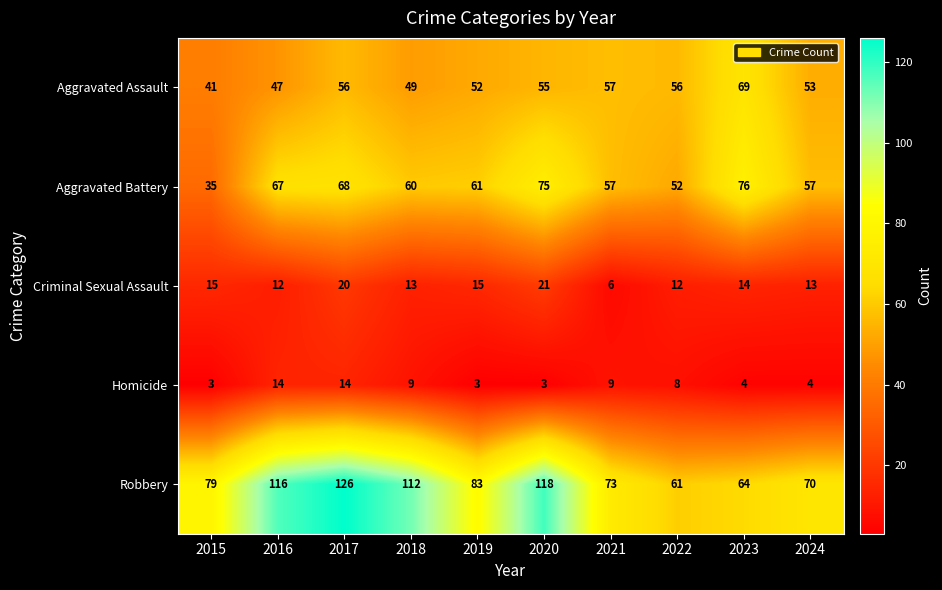

What is the spread (max minus min) of values at 2017?

112